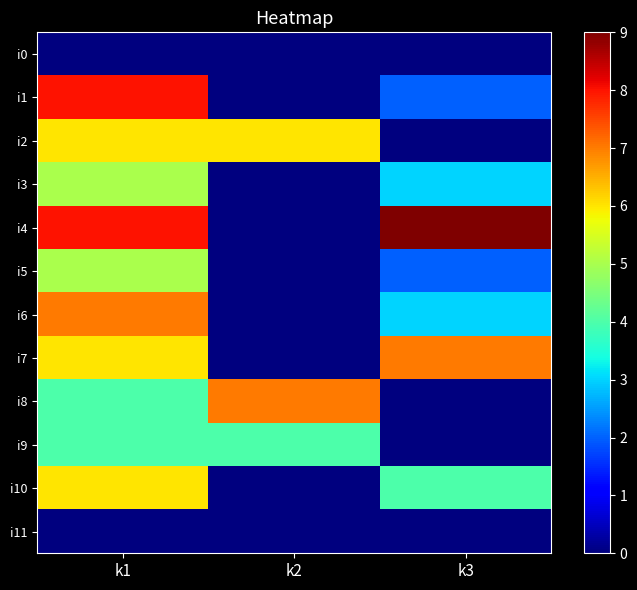

Between k1 and k3, which series saw the biggest shift?

i1